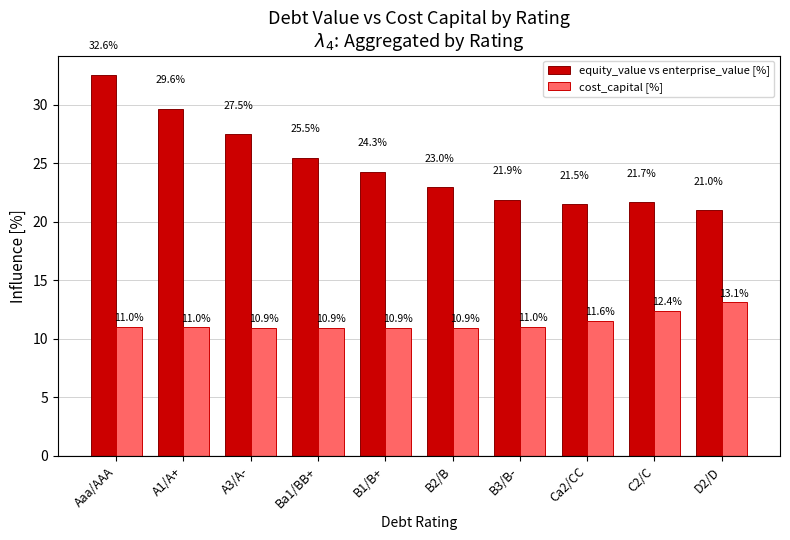

What are all the series names shown in the legend?

equity_value vs enterprise_value [%], cost_capital [%]